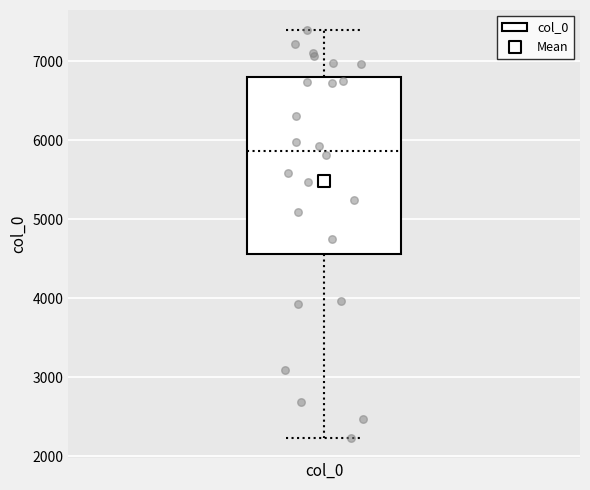

Where is the upper edge of the box for col_0 on the y-axis? The values are not printed on the chart, so give them approximately, as read against the axis.

6800